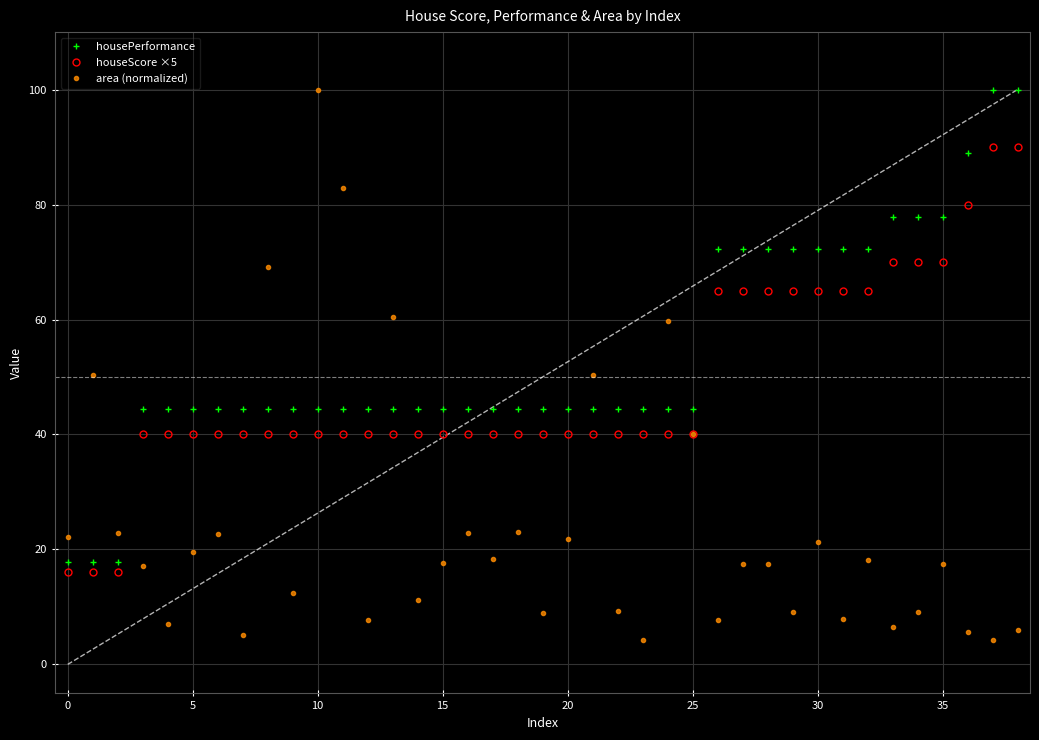

True or false: housePerformance and houseScore ×5 cross at least once.

False